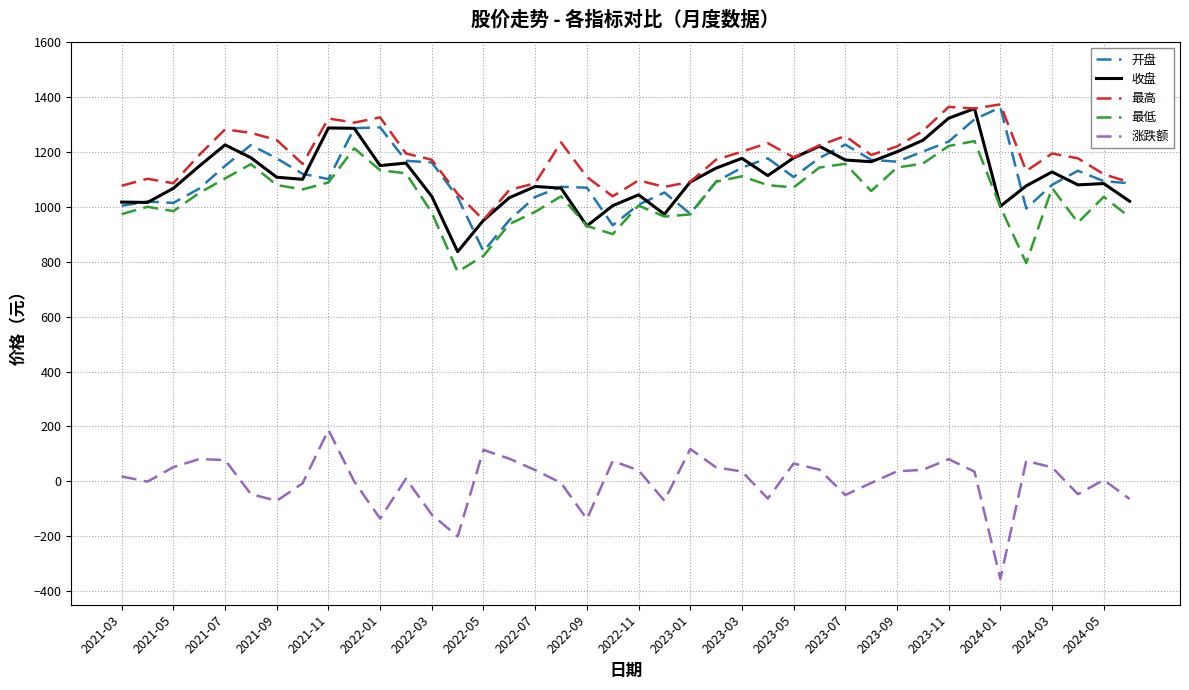

True or false: 最低 and 最高 intersect in this chart.

False